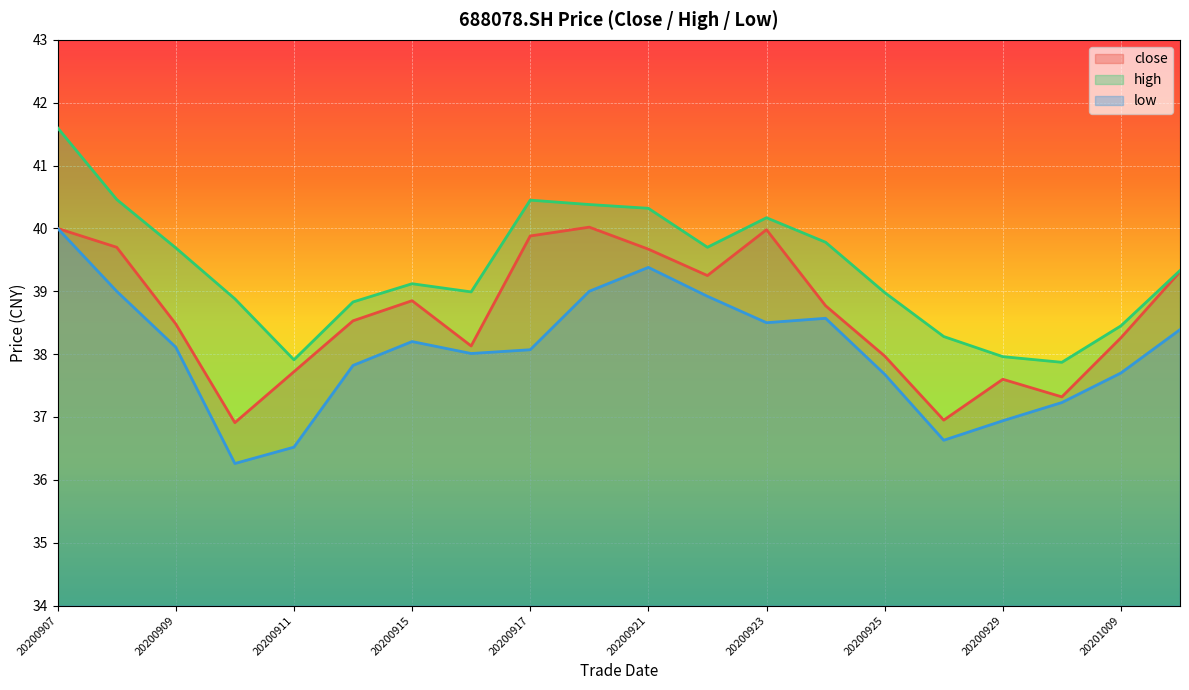

What is the average value of the high series?

39.4